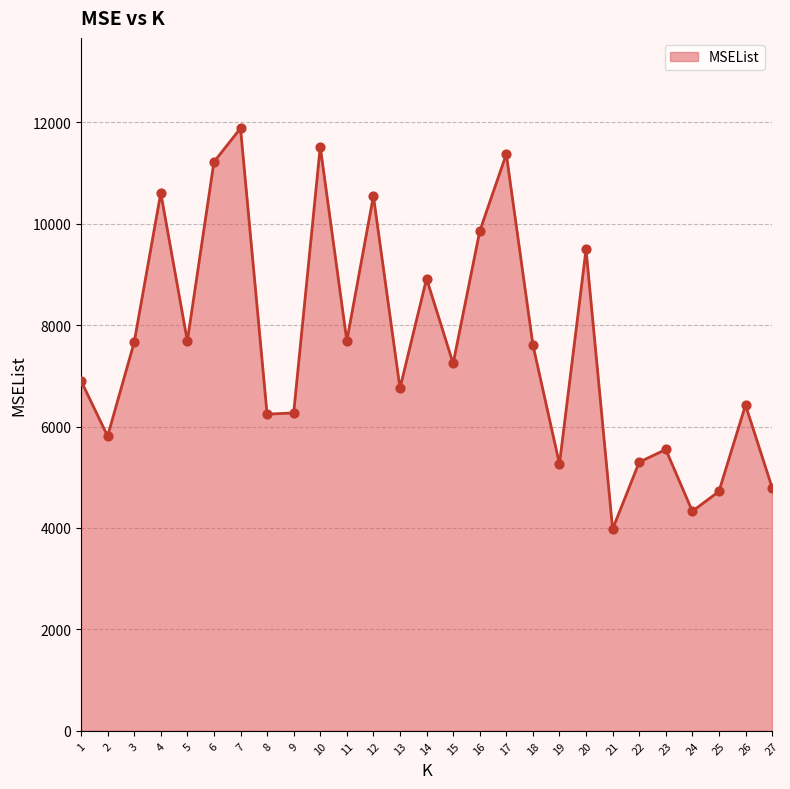

What is the ratio of the value at 15 to the value at 21?

1.8